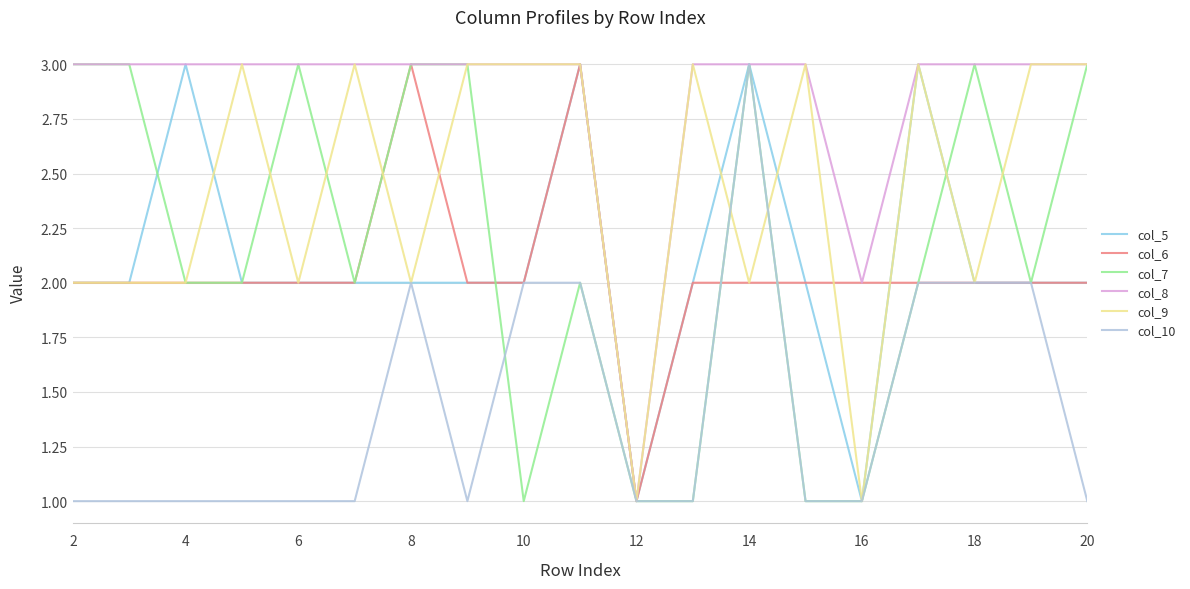

Does the chart display data point markers on the line(s)?

No